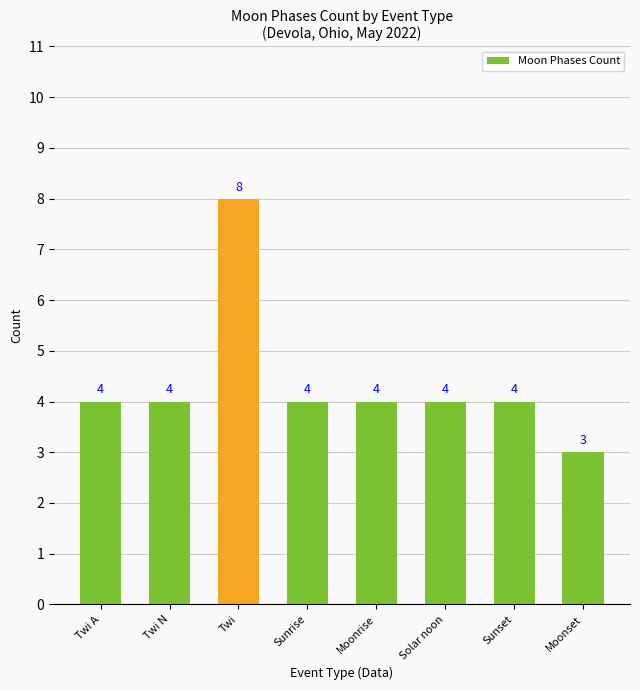

What is the change in value from Twi to Solar noon?

-4